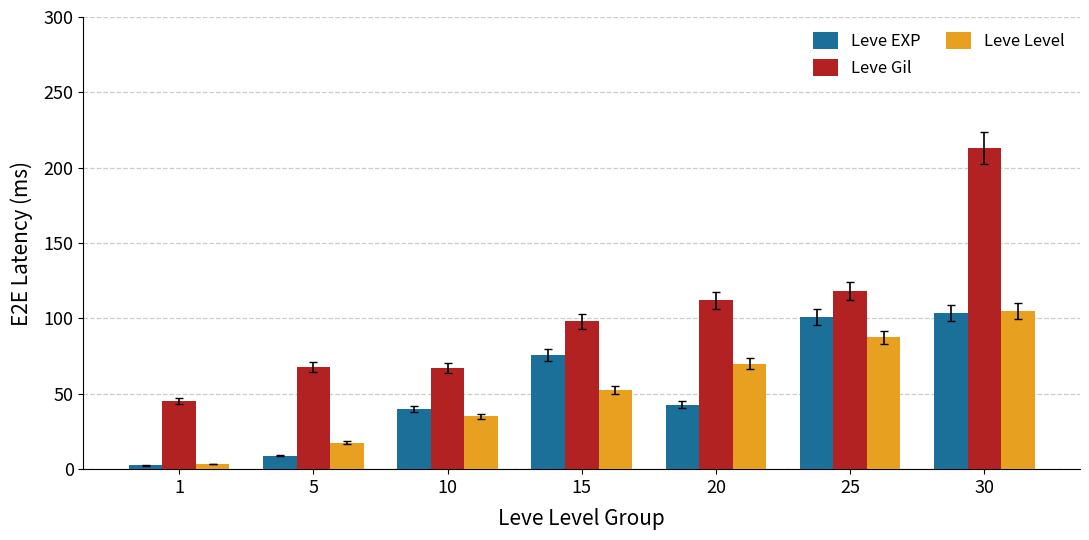

What is the average value of the Leve Gil series?

103.1